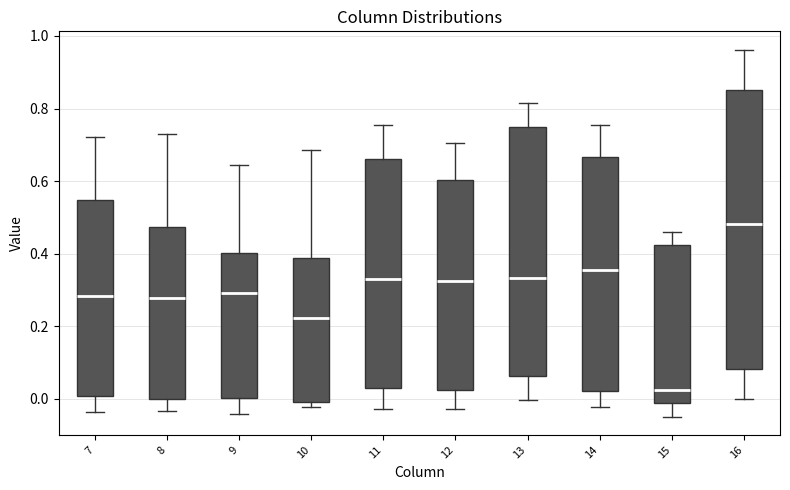

Reading left to right, transcribe this box plot: for each box, give where its median line is, the range the box spans, and where its two whiskers end, as read against the y-axis. The values are not printed on the chart, so give them approximately, as read against the axis.

7: median 0.28, box 0.00 to 0.54, whiskers -0.04 to 0.72
8: median 0.28, box 0.00 to 0.48, whiskers -0.04 to 0.74
9: median 0.30, box 0.00 to 0.40, whiskers -0.04 to 0.64
10: median 0.22, box 0.00 to 0.38, whiskers -0.02 to 0.68
11: median 0.32, box 0.02 to 0.66, whiskers -0.02 to 0.76
12: median 0.32, box 0.02 to 0.60, whiskers -0.02 to 0.70
13: median 0.34, box 0.06 to 0.74, whiskers 0.00 to 0.82
14: median 0.36, box 0.02 to 0.66, whiskers -0.02 to 0.76
15: median 0.02, box -0.02 to 0.42, whiskers -0.04 to 0.46
16: median 0.48, box 0.08 to 0.86, whiskers 0.00 to 0.96